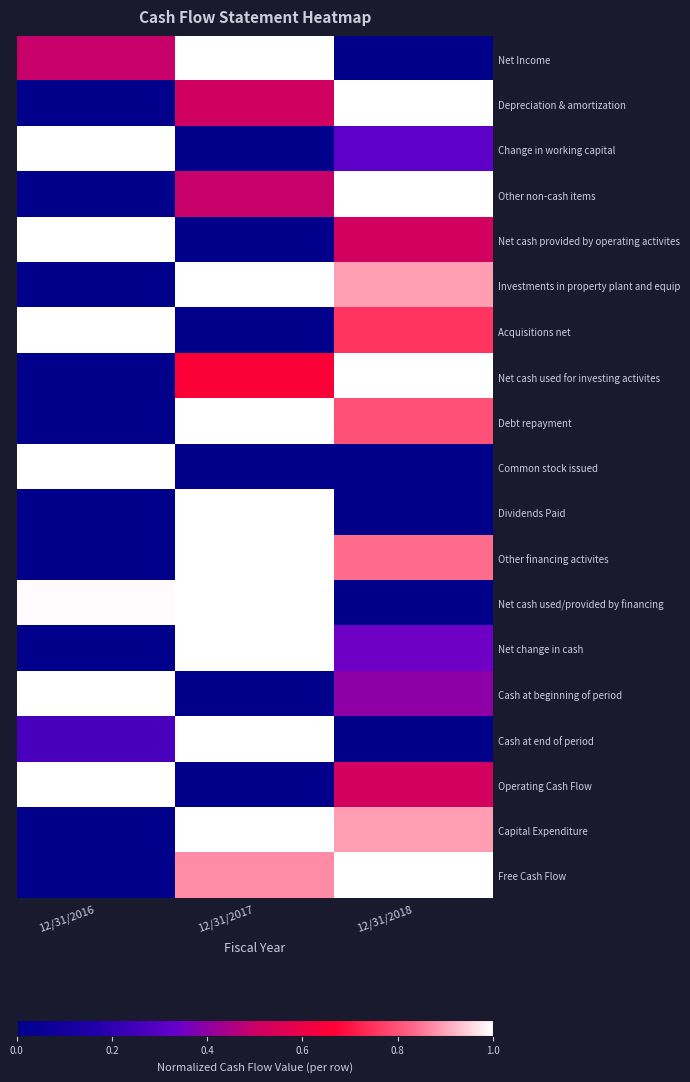

Reading right to left, list all the values displayed in this chart.

Net Income: 12/31/2018=0.0	12/31/2017=1.0	12/31/2016=0.5
Depreciation & amortization: 12/31/2018=1.0	12/31/2017=0.5	12/31/2016=0.0
Change in working capital: 12/31/2018=0.3	12/31/2017=0.0	12/31/2016=1.0
Other non-cash items: 12/31/2018=1.0	12/31/2017=0.5	12/31/2016=0.0
Net cash provided by operating activites: 12/31/2018=0.5	12/31/2017=0.0	12/31/2016=1.0
Investments in property plant and equip: 12/31/2018=0.9	12/31/2017=1.0	12/31/2016=0.0
Acquisitions net: 12/31/2018=0.8	12/31/2017=0.0	12/31/2016=1.0
Net cash used for investing activites: 12/31/2018=1.0	12/31/2017=0.7	12/31/2016=0.0
Debt repayment: 12/31/2018=0.8	12/31/2017=1.0	12/31/2016=0.0
Common stock issued: 12/31/2018=0.0	12/31/2017=0.0	12/31/2016=1.0
Dividends Paid: 12/31/2018=0.0	12/31/2017=1.0	12/31/2016=0.0
Other financing activites: 12/31/2018=0.8	12/31/2017=1.0	12/31/2016=0.0
Net cash used/provided by financing: 12/31/2018=0.0	12/31/2017=1.0	12/31/2016=1.0
Net change in cash: 12/31/2018=0.3	12/31/2017=1.0	12/31/2016=0.0
Cash at beginning of period: 12/31/2018=0.4	12/31/2017=0.0	12/31/2016=1.0
Cash at end of period: 12/31/2018=0.0	12/31/2017=1.0	12/31/2016=0.3
Operating Cash Flow: 12/31/2018=0.5	12/31/2017=0.0	12/31/2016=1.0
Capital Expenditure: 12/31/2018=0.9	12/31/2017=1.0	12/31/2016=0.0
Free Cash Flow: 12/31/2018=1.0	12/31/2017=0.9	12/31/2016=0.0